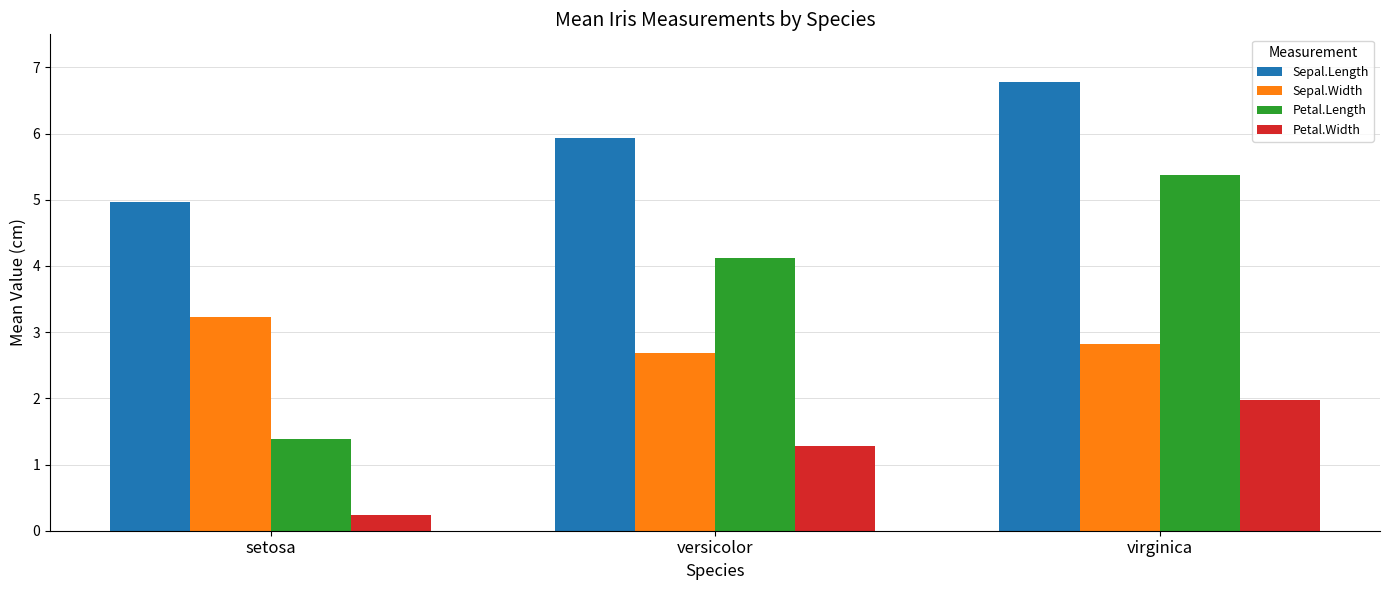

Which series has the largest total across all categories?

Sepal.Length